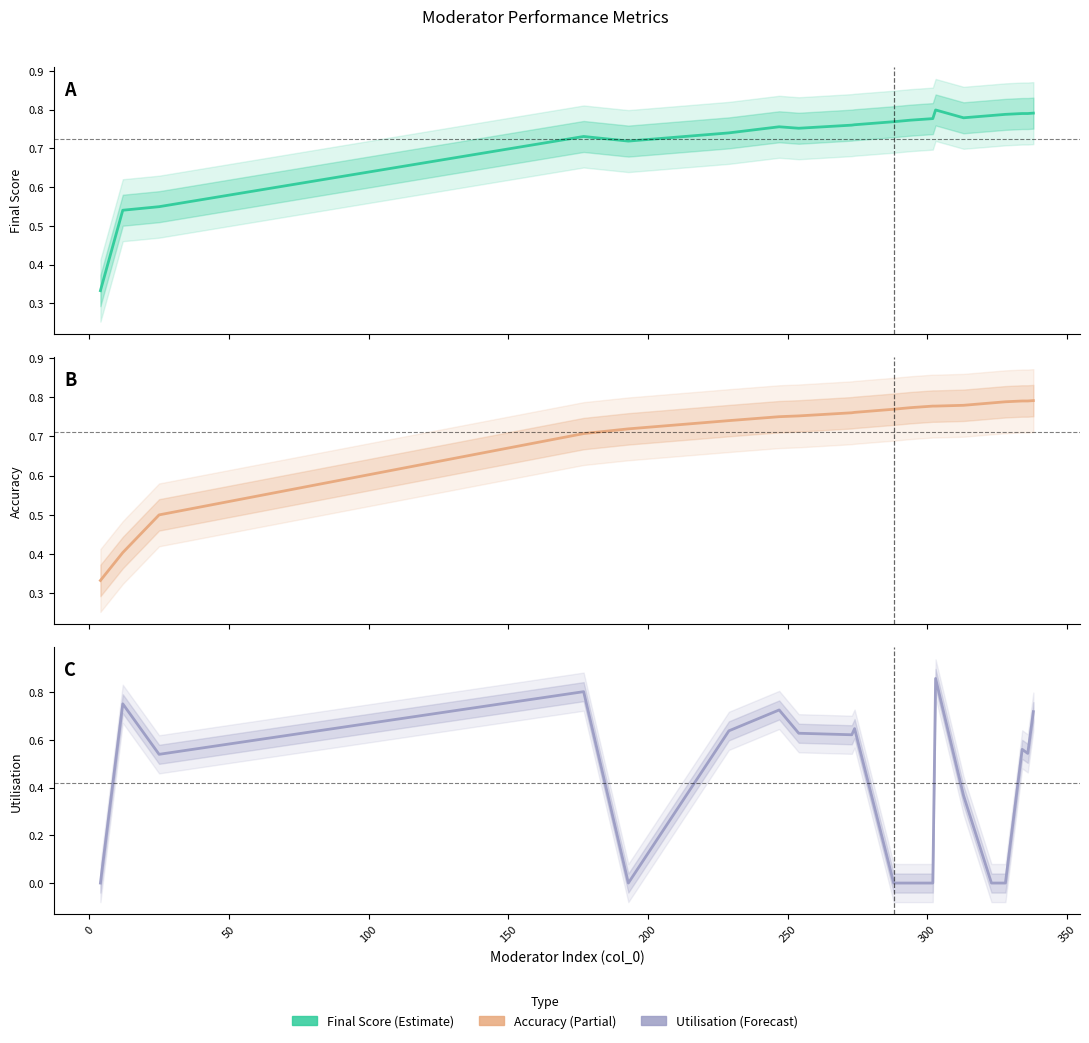

How many data points does each series have?

20